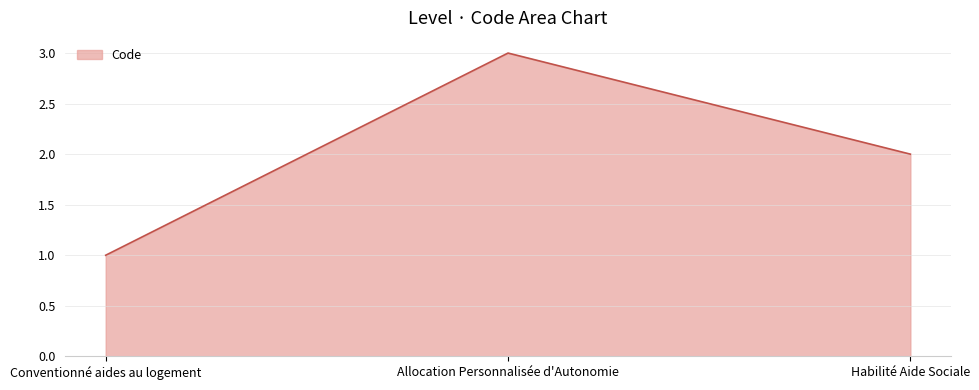

Reading right to left, extract all data points from this chart.

2	3	1